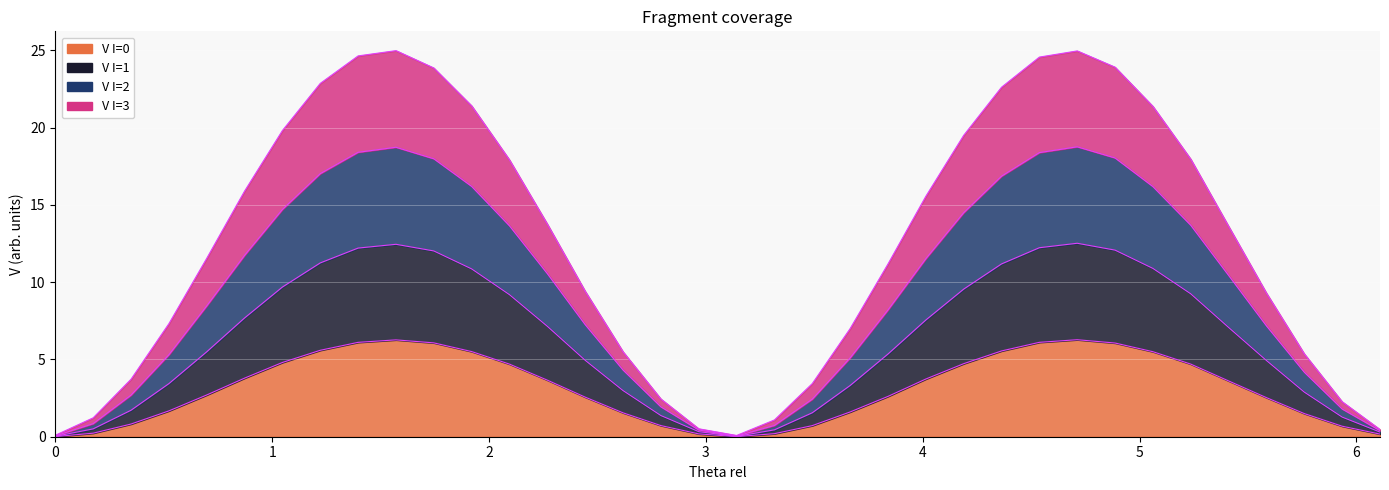

Which series has the widest spread of values?

V I=2